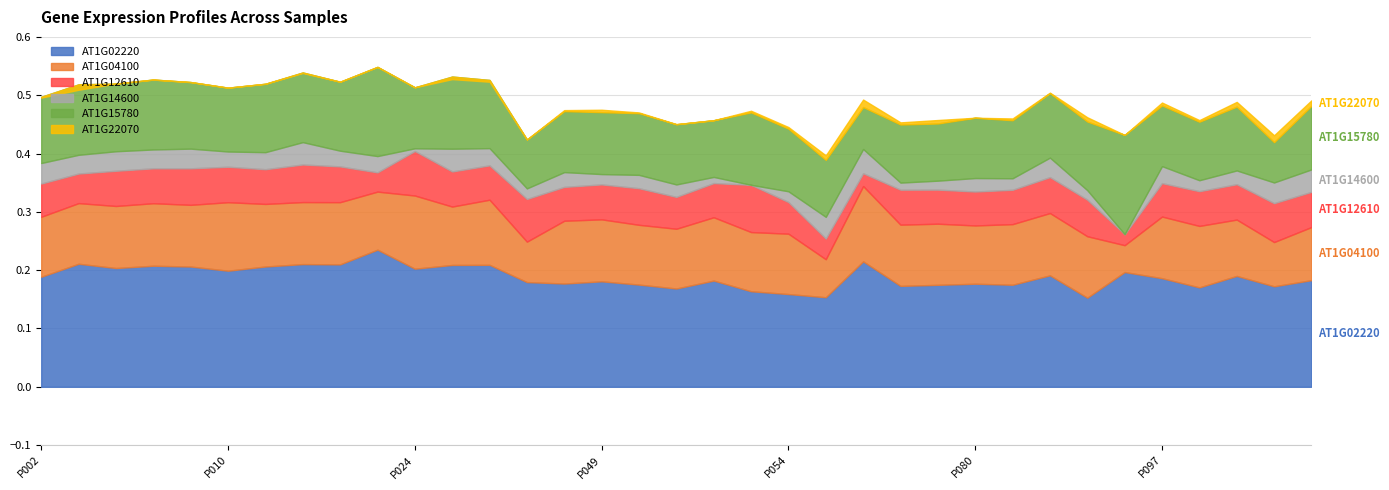

Which series has the largest total across all categories?

AT1G02220